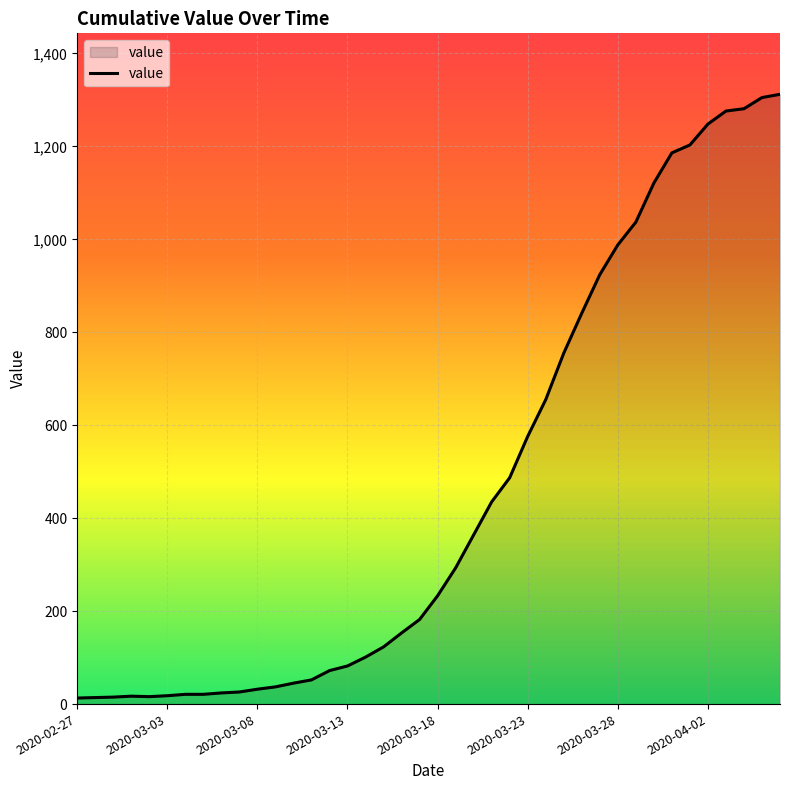

How many lines are shown in the chart?

1